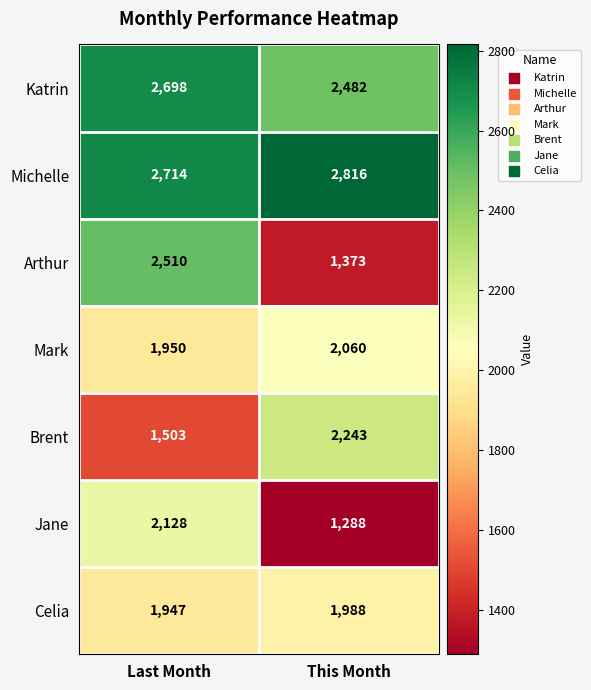

What is the sum of the Arthur values at Last Month and This Month?

3883